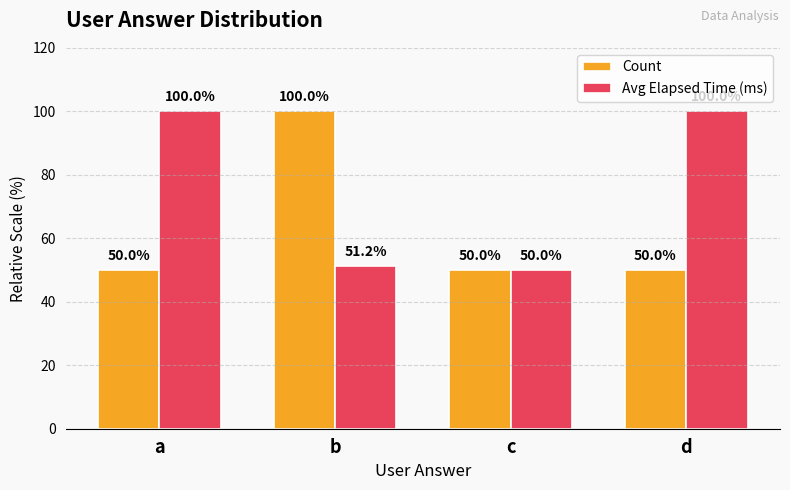

What is the spread (max minus min) of values at a?

50.0